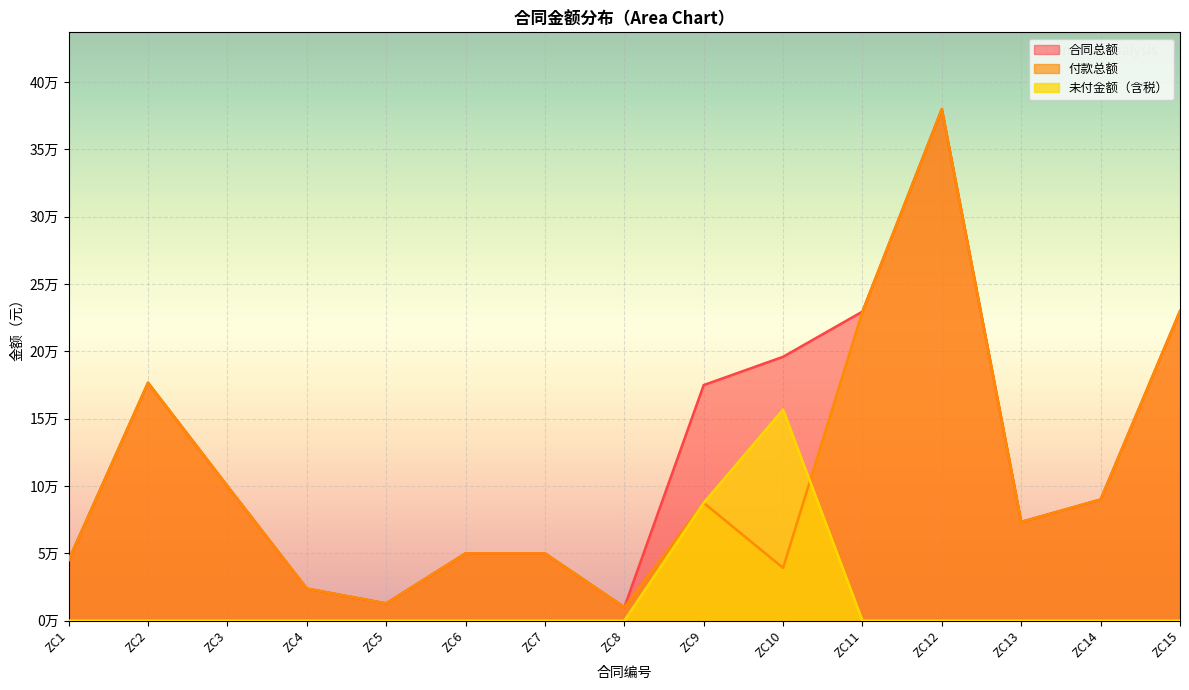

What is the difference between the maximum and minimum values in the 付款总额 series?

370000.0